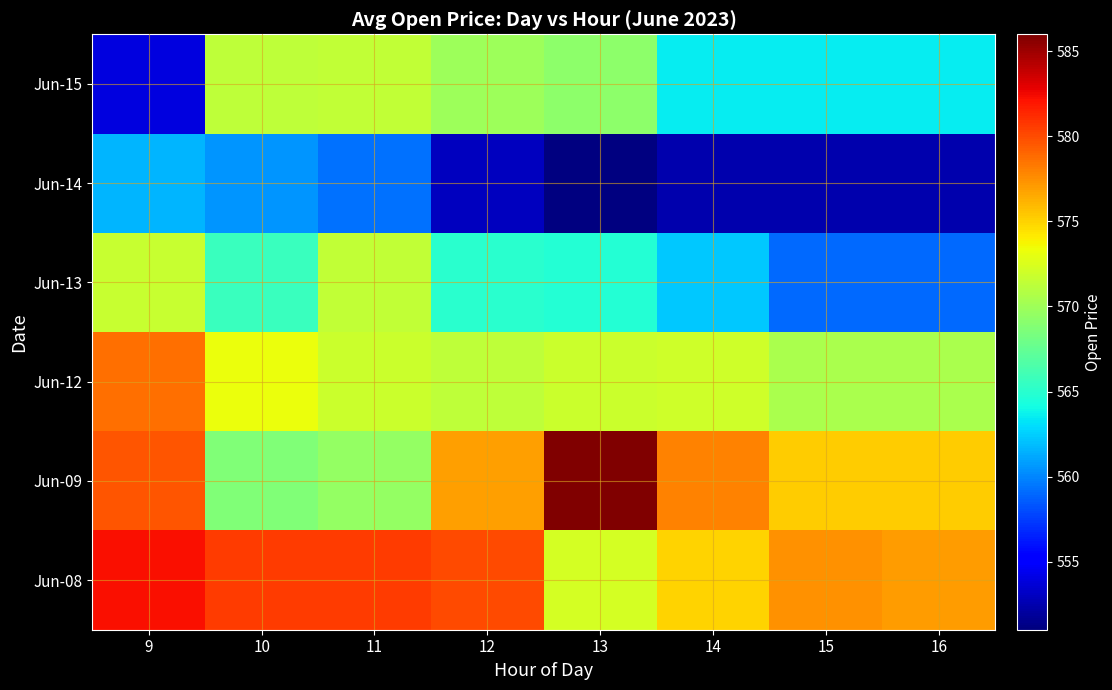

Between 9 and 16, which is larger?

9